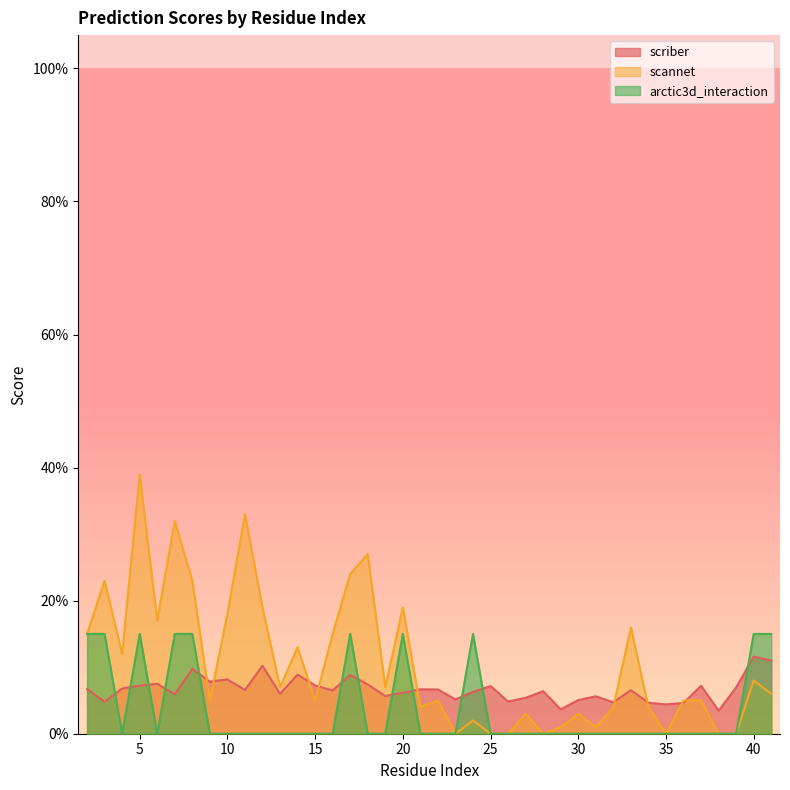

How many categories are shown in the chart?

40